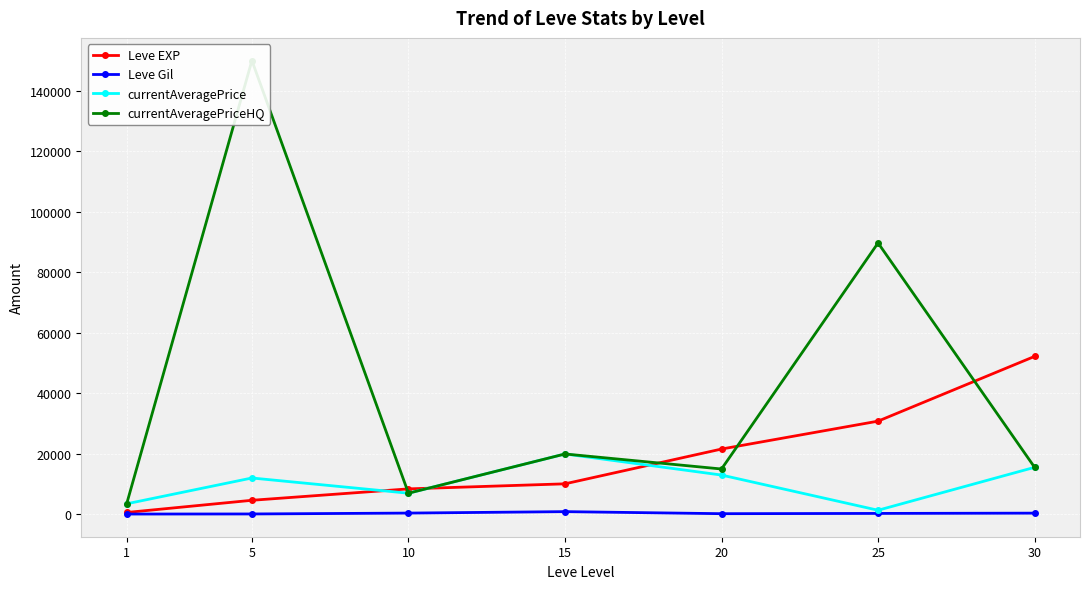

At which category is the sum across all series the highest?

5